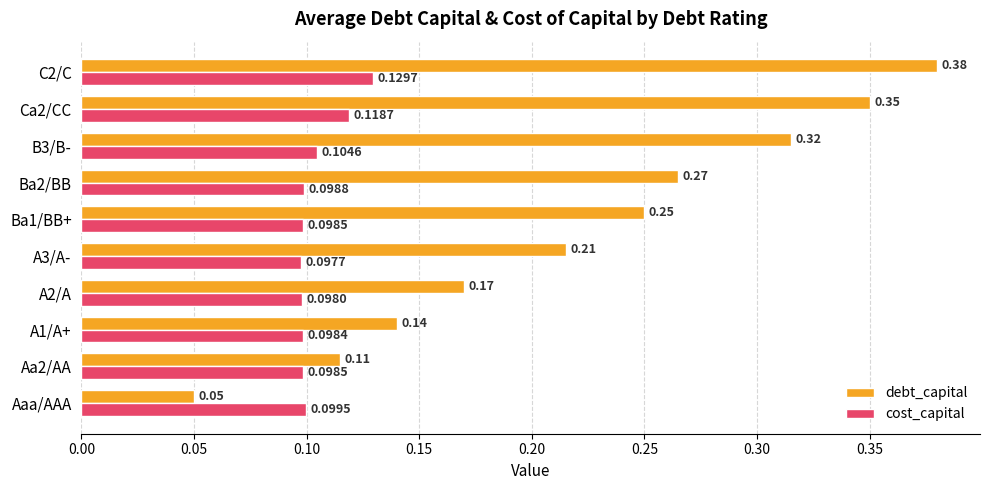

Which series has the largest range (max minus min)?

debt_capital